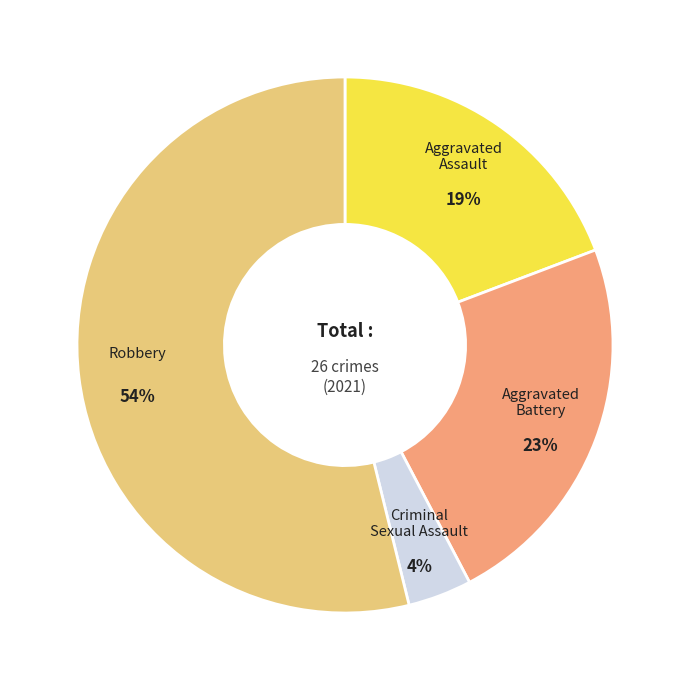

How many slices are in this pie chart?

4